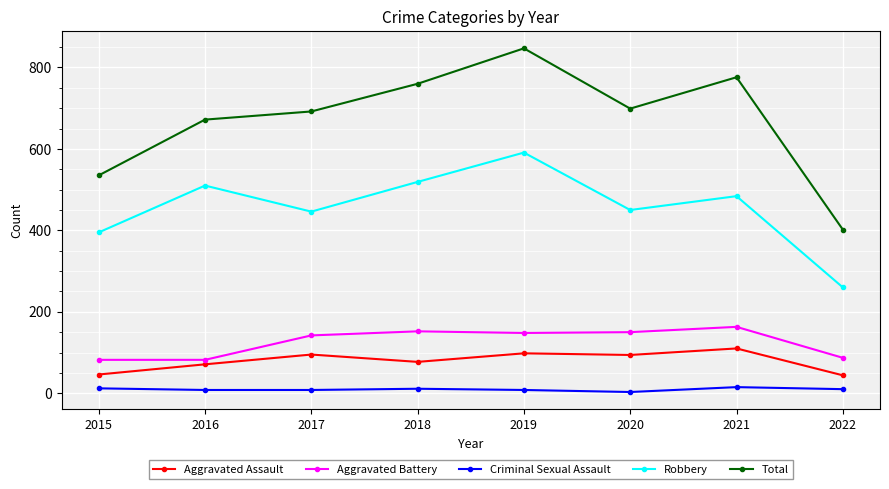

Which series has the widest spread of values?

Total